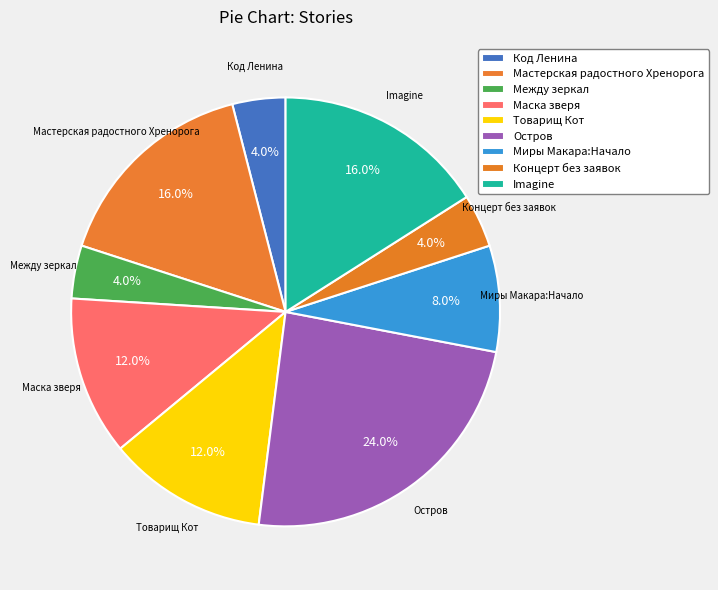

The Остров slice represents 12% of the pie. True or false?

False